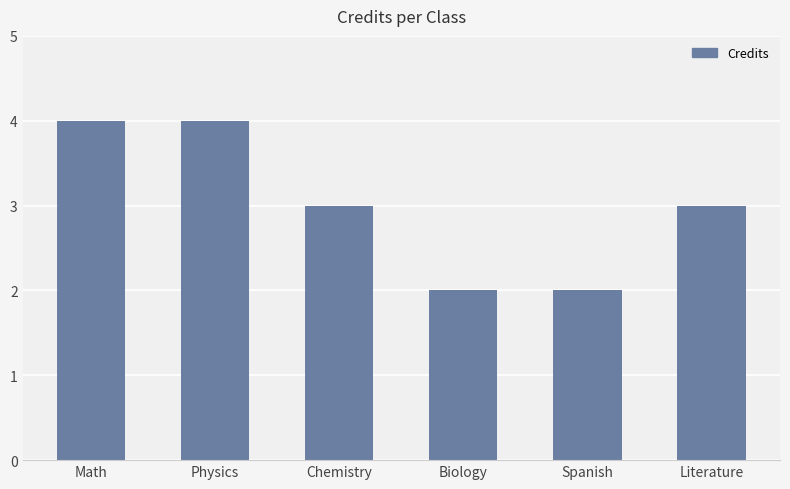

What is the label of the 2nd bar from the right?

Spanish